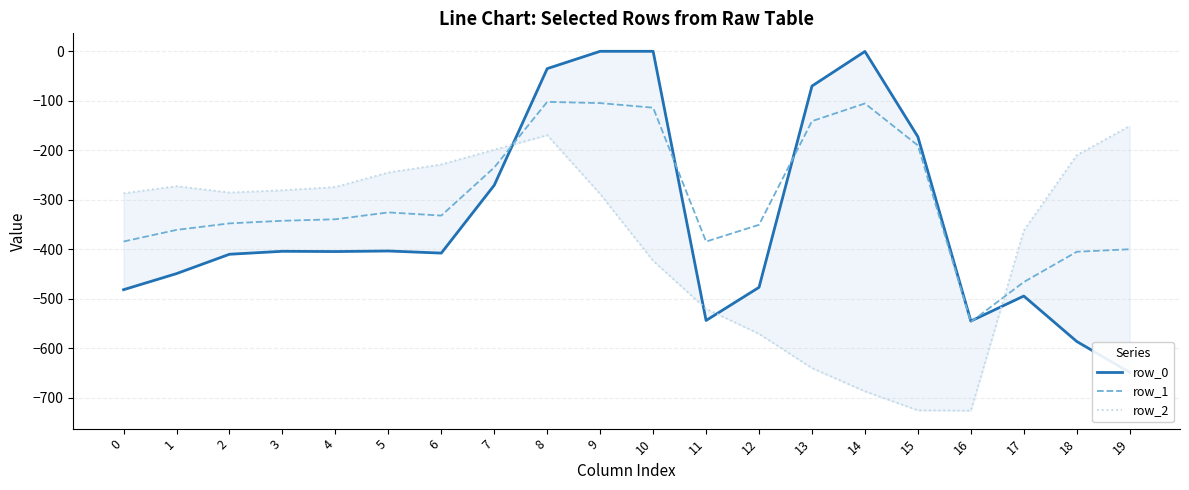

True or false: row_2 has a value of -422.1 at 1.

False